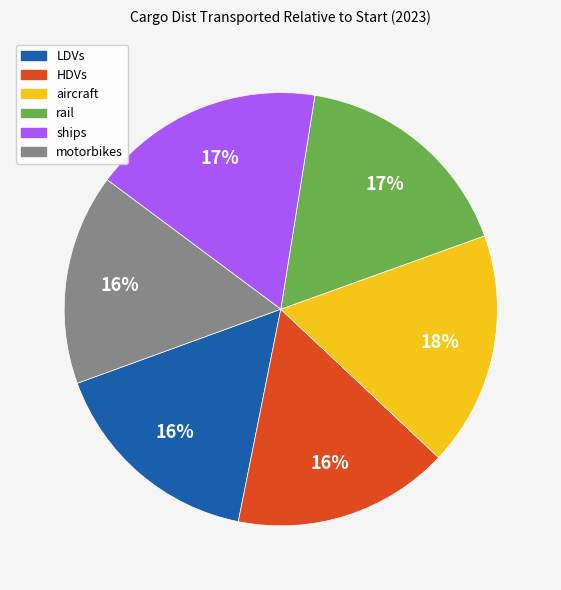

Is it true that ships is 8% of the pie?

False